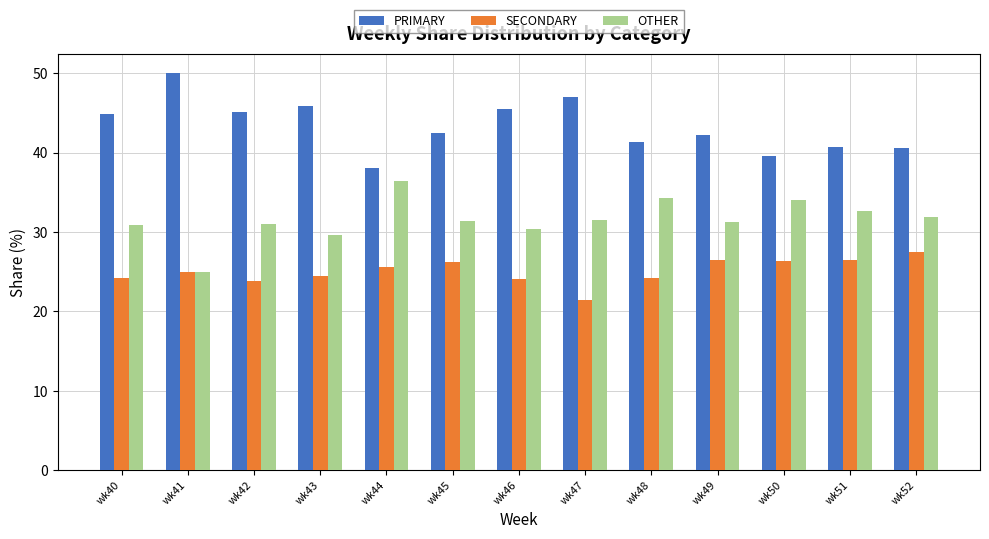

What is the difference between the second highest and minimum values in the OTHER series?

9.3